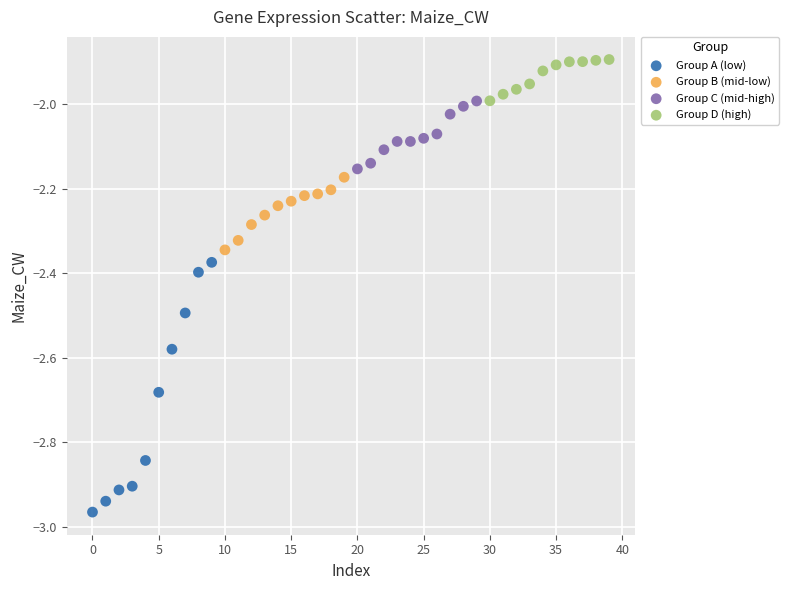

Which series has the widest spread of Y values?

Group A (low)